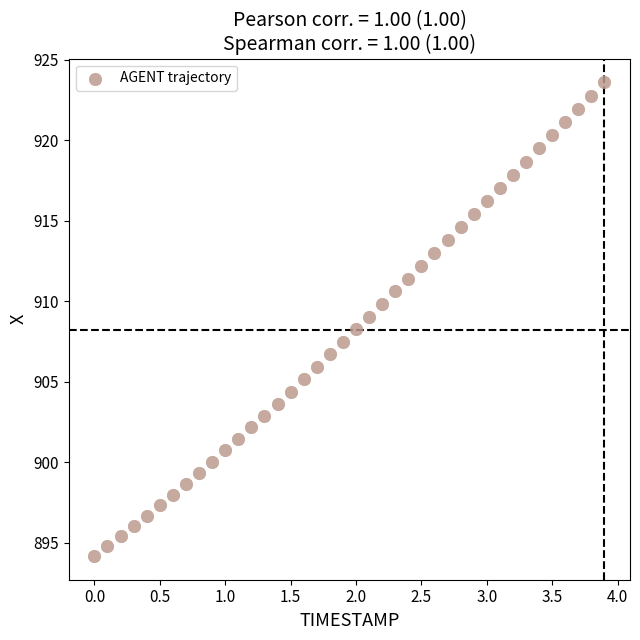

What is the range of Y values (max minus min)?

29.4